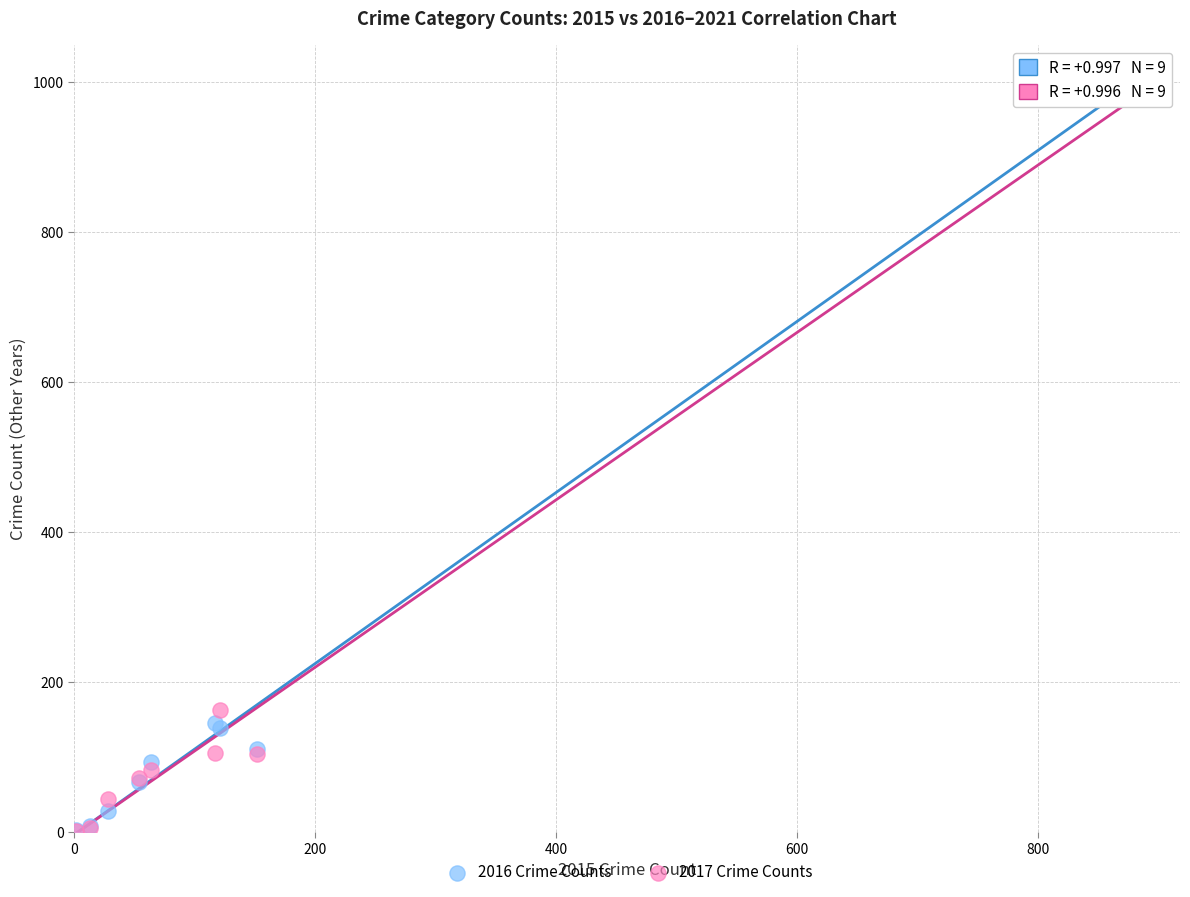

Which series reaches the maximum Y coordinate?

2016 Crime Counts